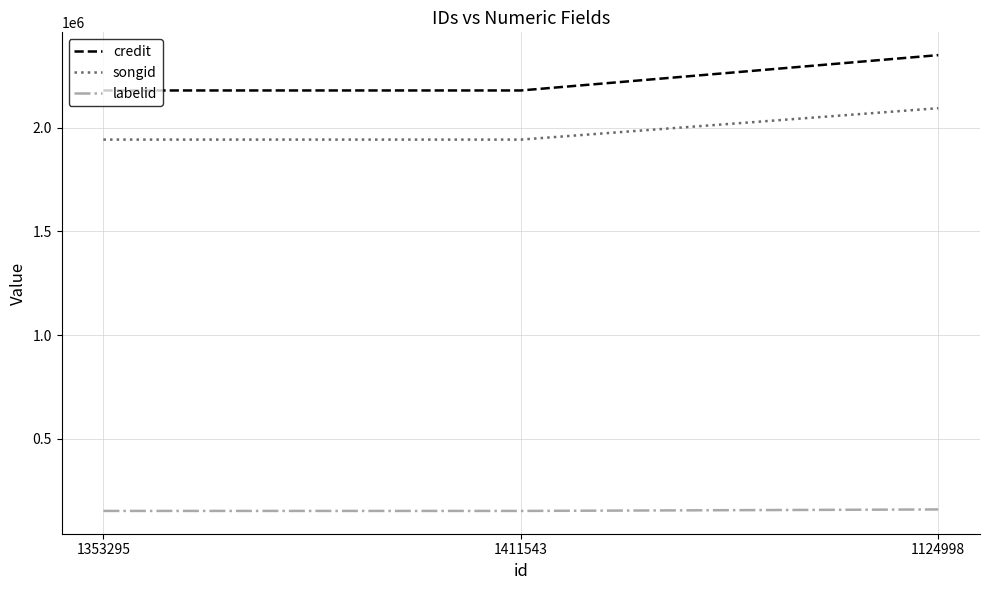

What is the greatest value displayed?

2350762